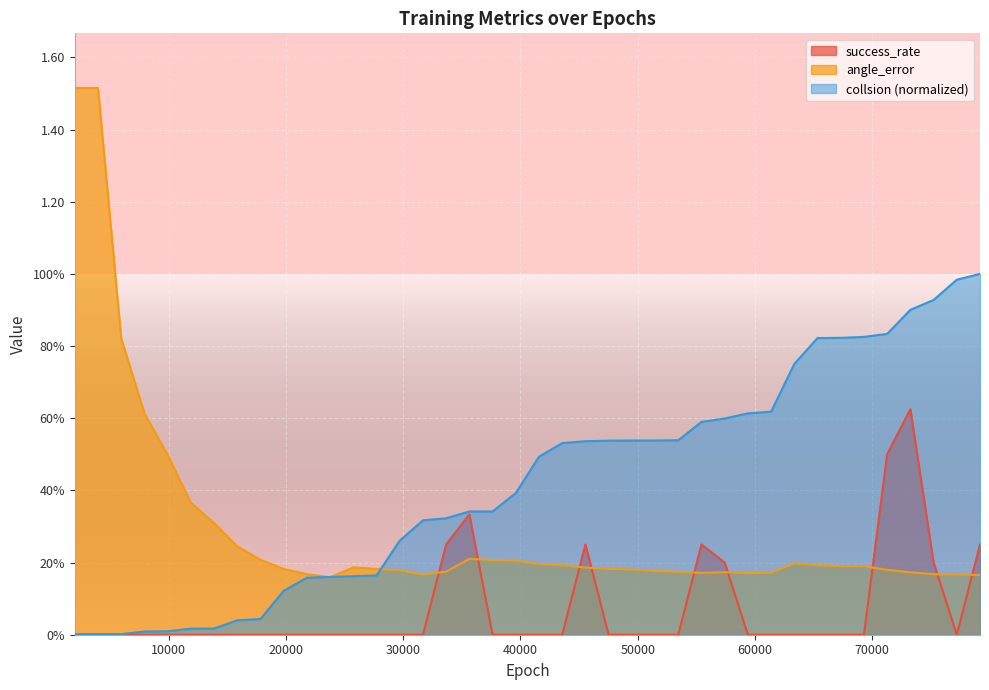

How many interior local valleys does the success_rate series have?

1